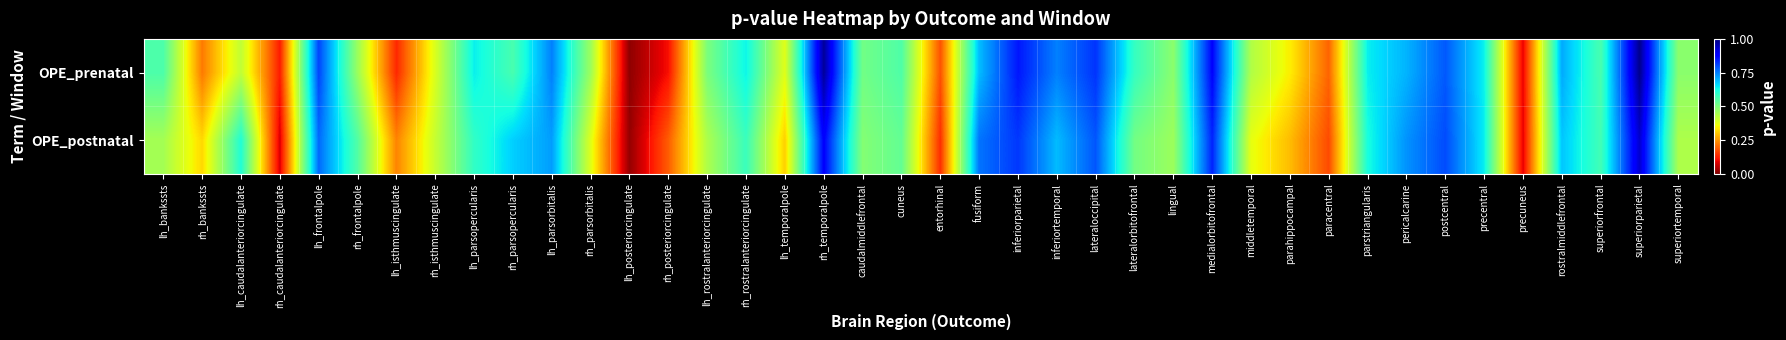

Reading left to right, extract all data points from this chart.

OPE_prenatal: lh_bankssts=0.6	rh_bankssts=0.2	lh_caudalanteriorcingulate=0.4	rh_caudalanteriorcingulate=0.1	lh_frontalpole=0.8	rh_frontalpole=0.5	lh_isthmuscingulate=0.1	rh_isthmuscingulate=0.4	lh_parsopercularis=0.6	rh_parsopercularis=0.6	lh_parsorbitalis=0.7	rh_parsorbitalis=0.5	lh_posteriorcingulate=0.0	rh_posteriorcingulate=0.1	lh_rostralanteriorcingulate=0.5	rh_rostralanteriorcingulate=0.6	lh_temporalpole=0.4	rh_temporalpole=1.0	caudalmiddlefrontal=0.5	cuneus=0.6	entorhinal=0.2	fusiform=0.7	inferiorparietal=0.9	inferiortemporal=0.7	lateraloccipital=0.8	lateralorbitofrontal=0.6	lingual=0.5	medialorbitofrontal=0.9	middletemporal=0.4	parahippocampal=0.3	paracentral=0.2	parstriangularis=0.6	pericalcarine=0.7	postcentral=0.8	precentral=0.6	precuneus=0.1	rostralmiddlefrontal=0.7	superiorfrontal=0.6	superiorparietal=1.0	superiortemporal=0.5
OPE_postnatal: lh_bankssts=0.5	rh_bankssts=0.3	lh_caudalanteriorcingulate=0.6	rh_caudalanteriorcingulate=0.1	lh_frontalpole=0.8	rh_frontalpole=0.6	lh_isthmuscingulate=0.2	rh_isthmuscingulate=0.4	lh_parsopercularis=0.6	rh_parsopercularis=0.7	lh_parsorbitalis=0.7	rh_parsorbitalis=0.4	lh_posteriorcingulate=0.0	rh_posteriorcingulate=0.2	lh_rostralanteriorcingulate=0.4	rh_rostralanteriorcingulate=0.6	lh_temporalpole=0.3	rh_temporalpole=0.9	caudalmiddlefrontal=0.5	cuneus=0.5	entorhinal=0.1	fusiform=0.8	inferiorparietal=0.8	inferiortemporal=0.7	lateraloccipital=0.8	lateralorbitofrontal=0.5	lingual=0.5	medialorbitofrontal=0.8	middletemporal=0.4	parahippocampal=0.3	paracentral=0.2	parstriangularis=0.6	pericalcarine=0.7	postcentral=0.8	precentral=0.6	precuneus=0.1	rostralmiddlefrontal=0.7	superiorfrontal=0.6	superiorparietal=0.9	superiortemporal=0.4